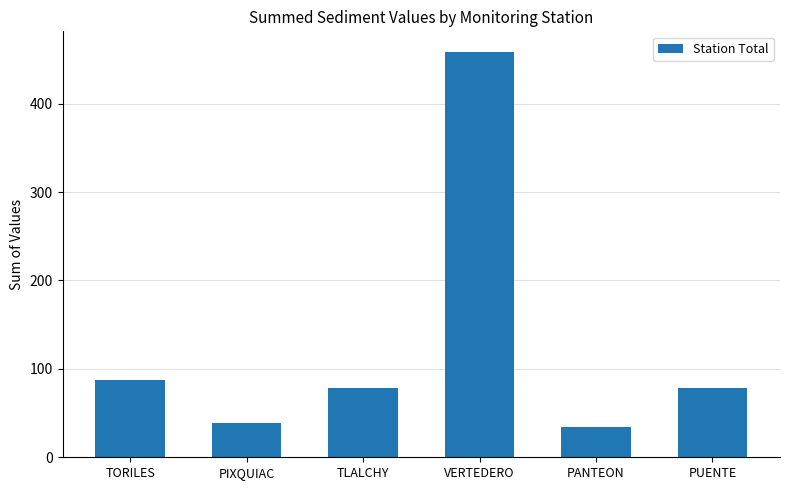

What is the sum of all values?

775.1